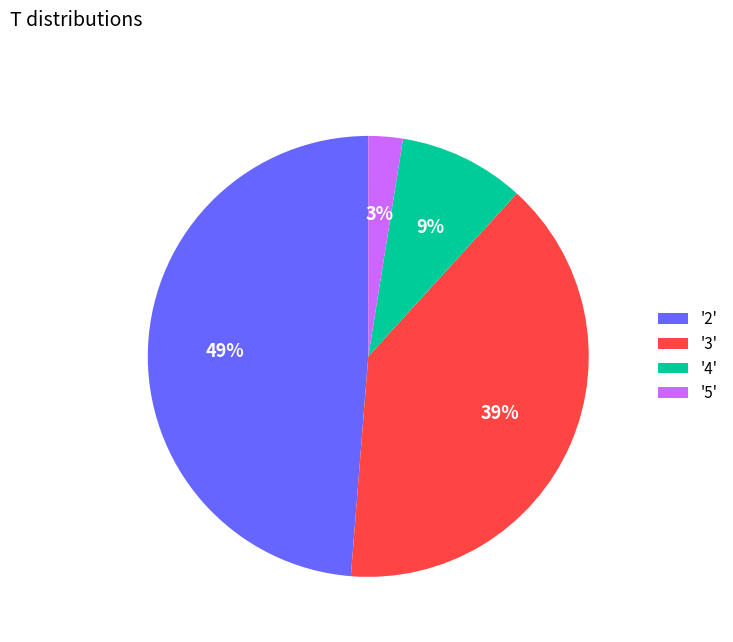

To the nearest percent, what is the average slice percentage?

25%